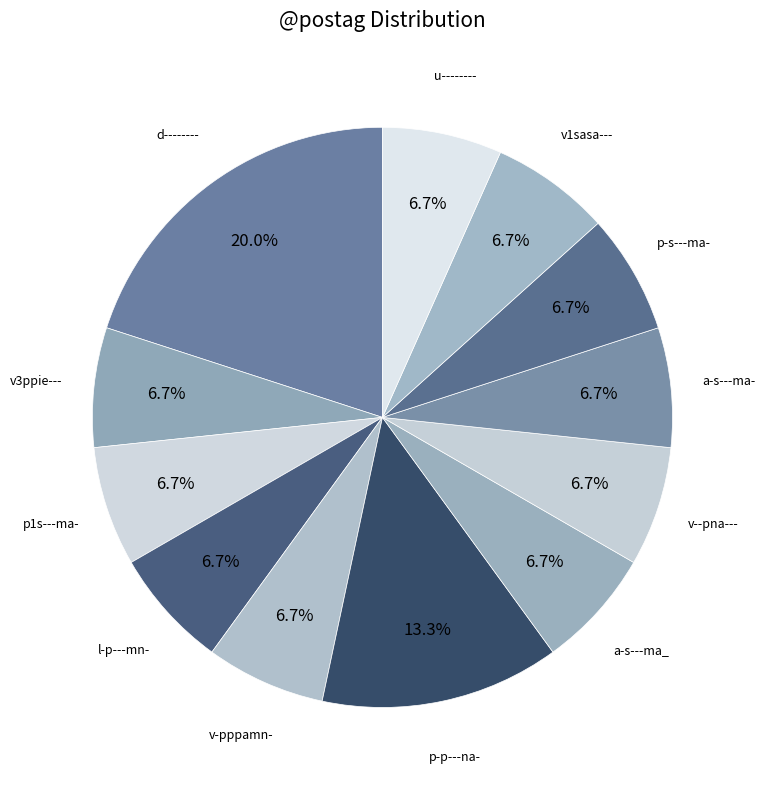

Count the number of slices in the pie.

12